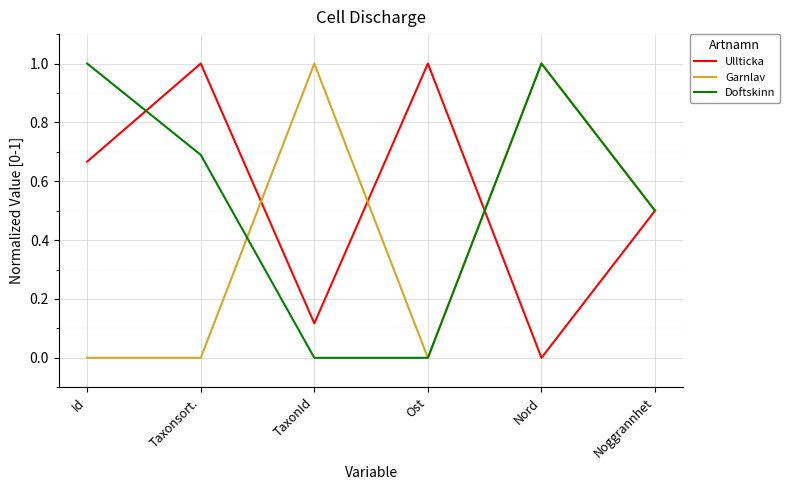

Rank the series at Id from lowest to highest value.

Garnlav, Ullticka, Doftskinn